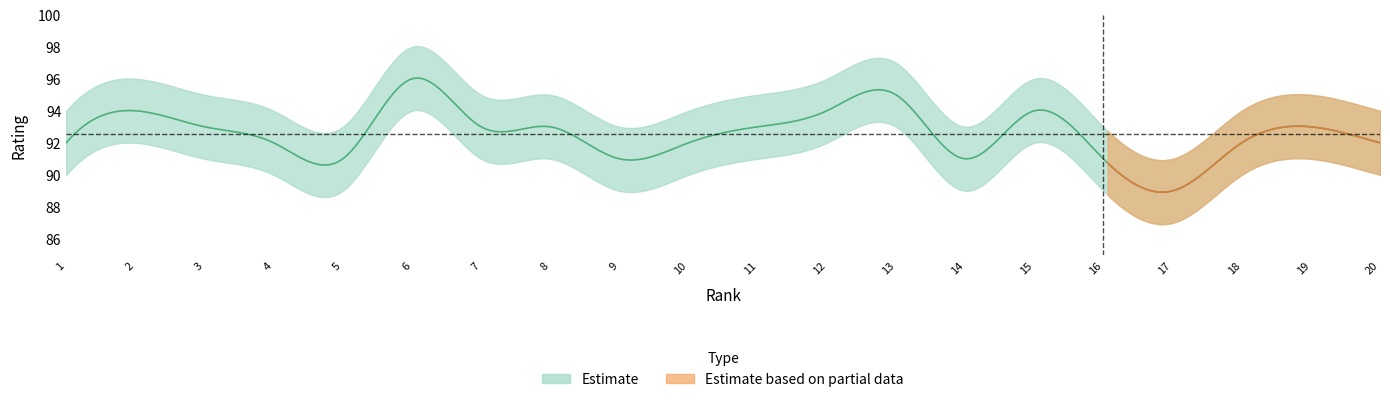

Is it true that Rating equals 25 at 4?

False